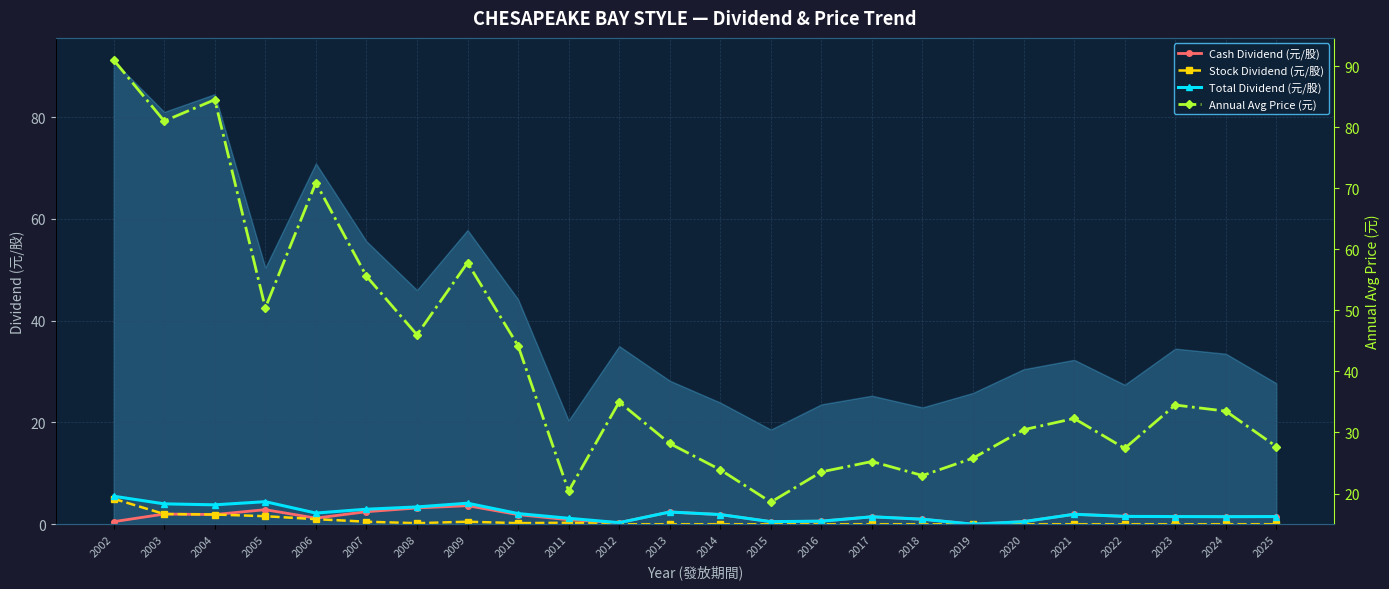

What is the value of the Cash Dividend (元/股) point at the 12th from the left?

2.4